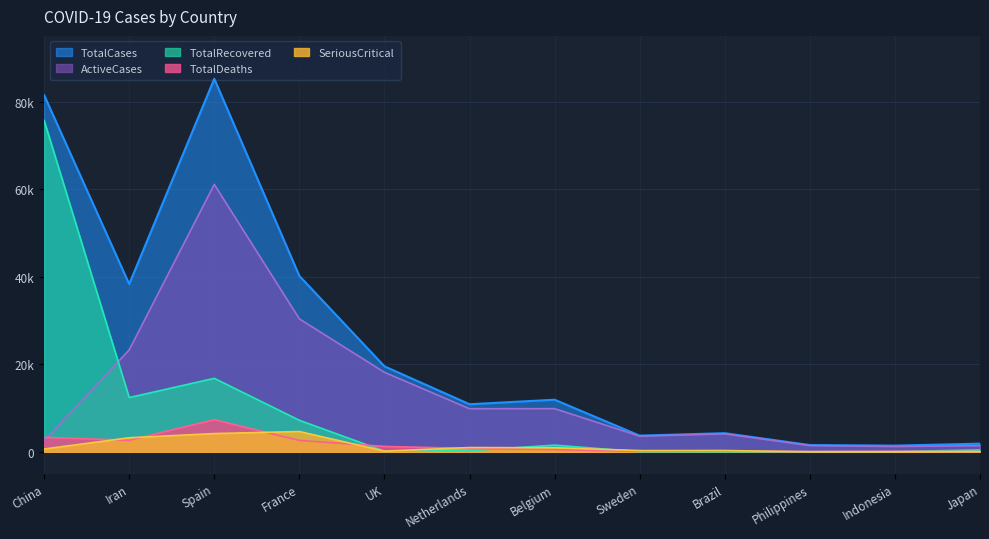

What is the total value across all series at Sweden?

7681